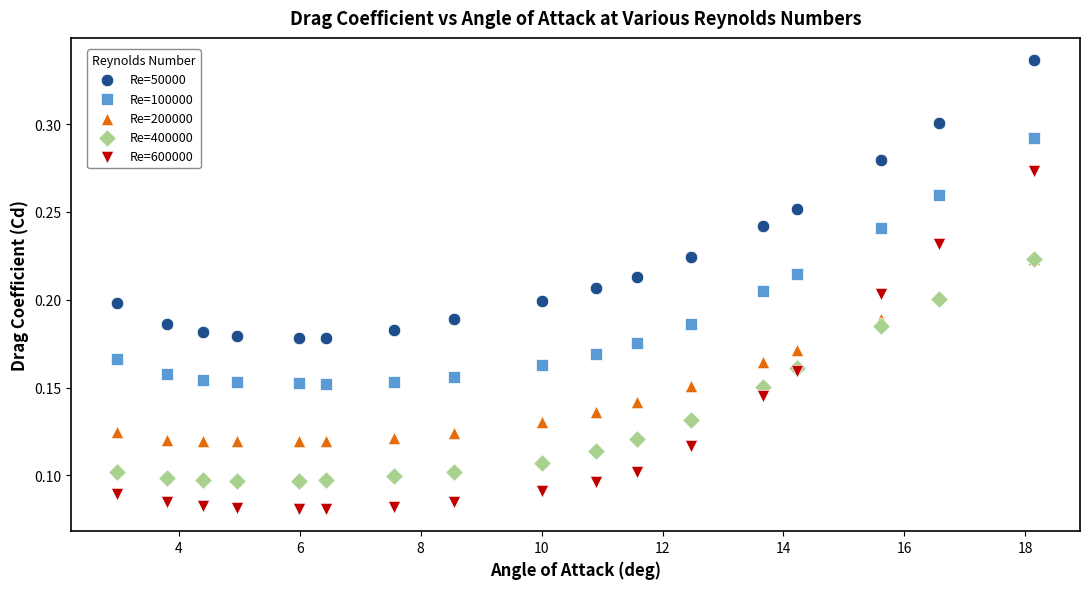

Which series reaches the minimum Y coordinate?

Re=600000